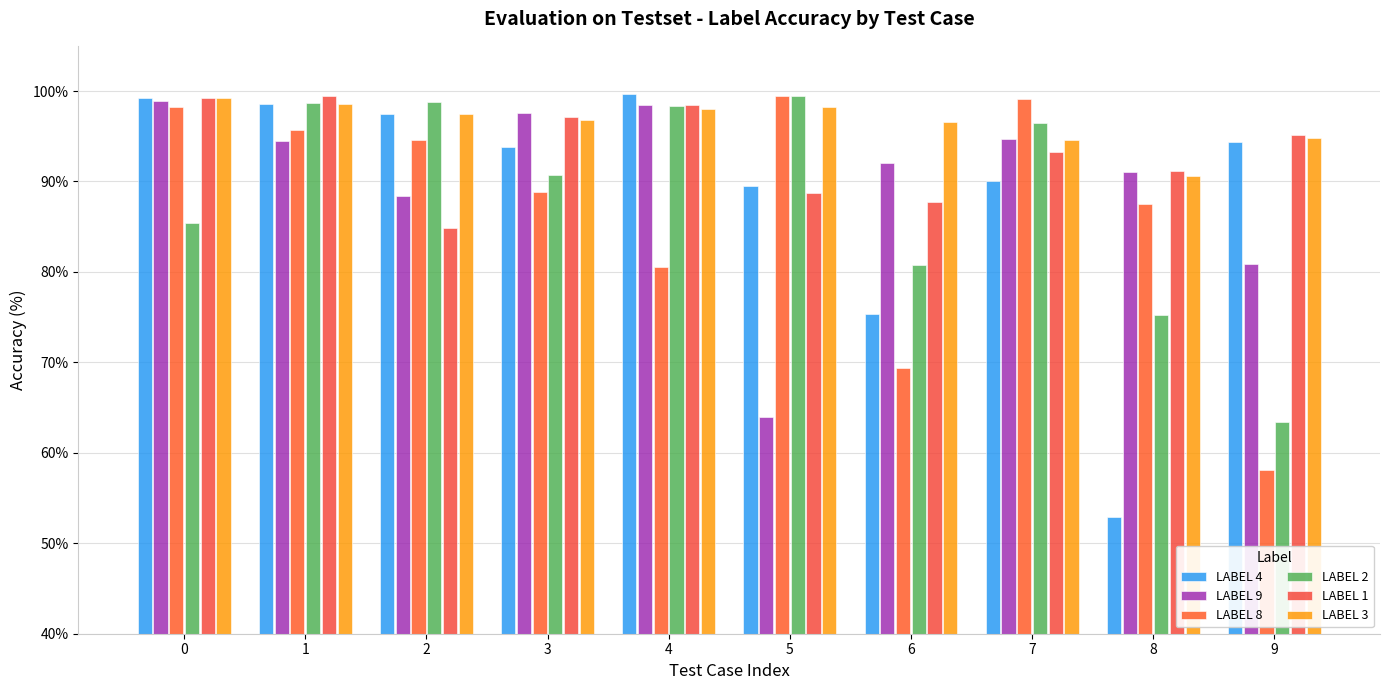

Between 8 and 9, which series saw the biggest shift?

LABEL 4